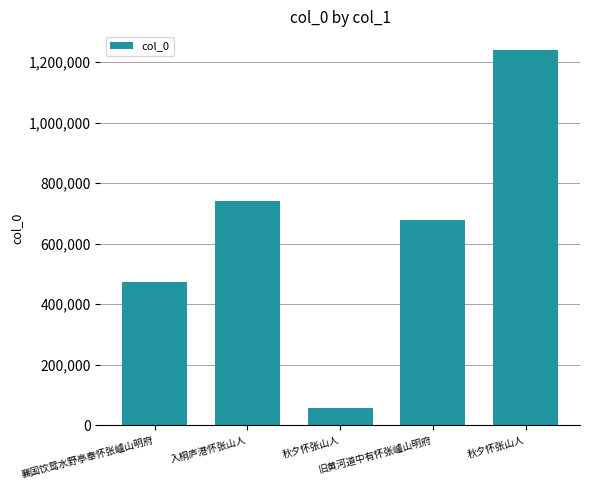

The value at 襄国饮鸳水野亭奉怀张㠠山明府 is 652716. True or false?

False